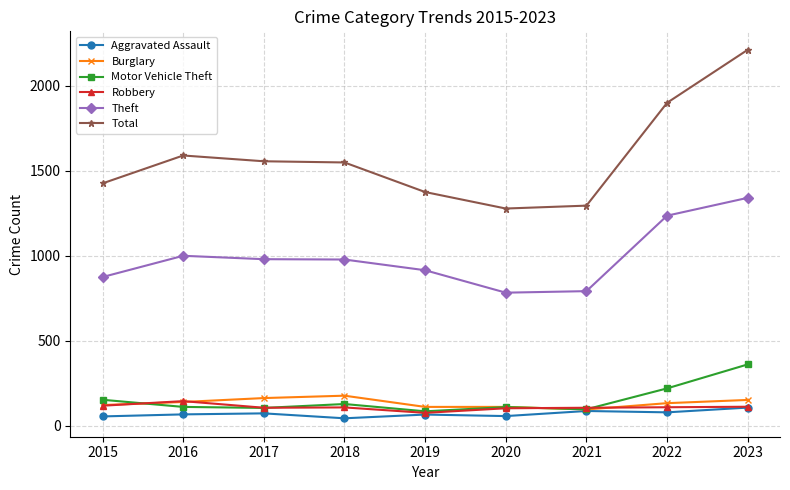

In Robbery, how many points are lower than both neighbors (excluding endpoints)?

2